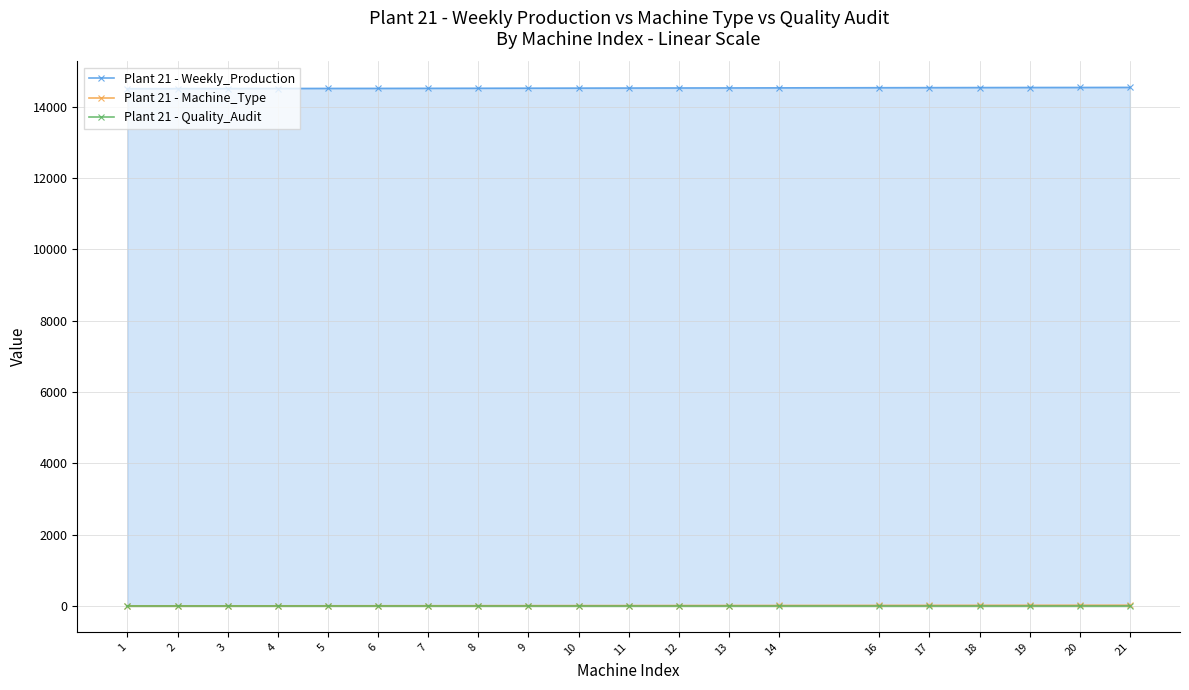

Is the value of Plant 21 - Weekly_Production at 18 greater than the value of Plant 21 - Machine_Type at 11?

Yes